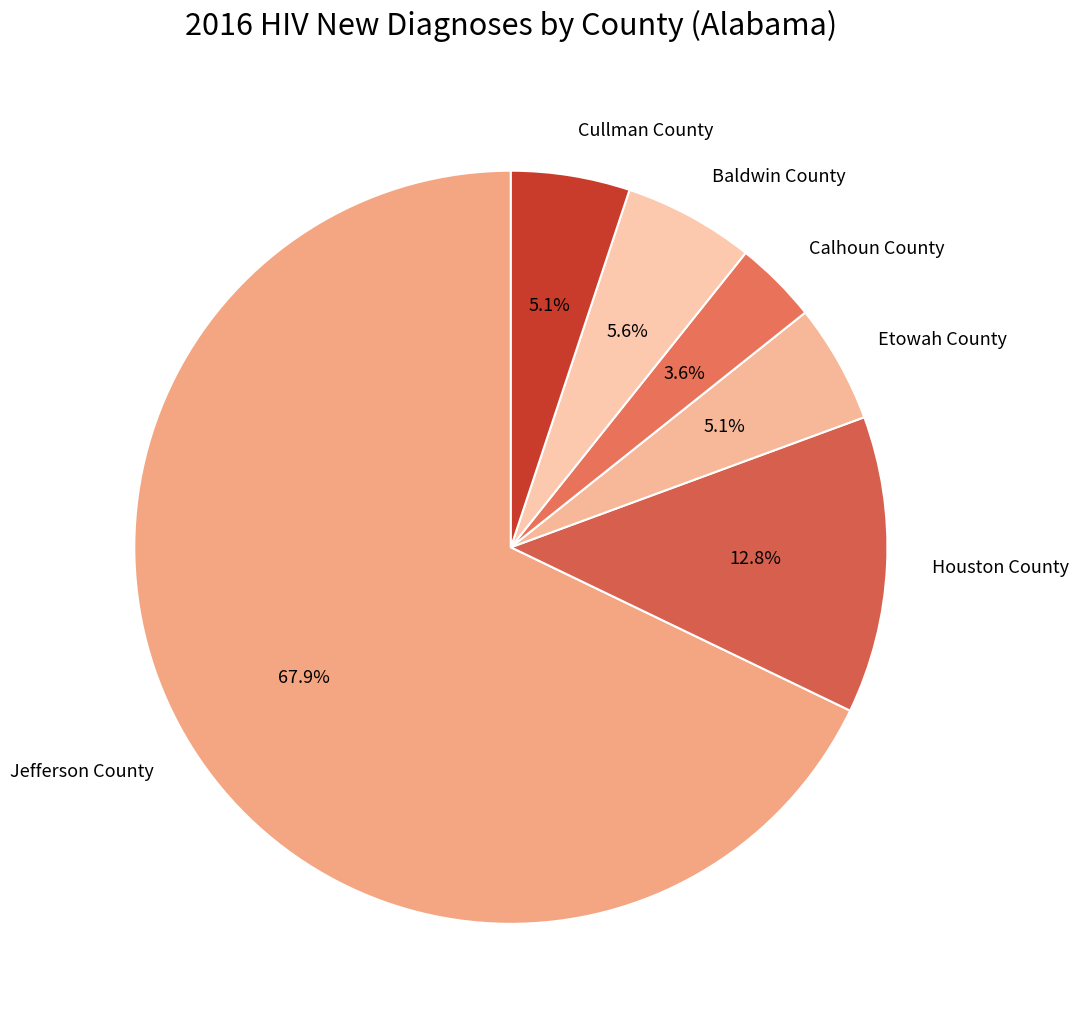

Does Calhoun County represent more than half of the total?

No